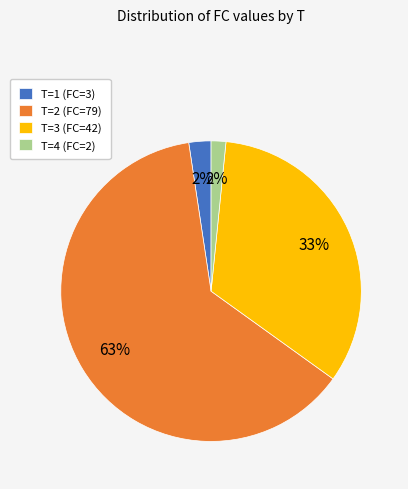

Do T=1 (FC=3) and T=2 (FC=79) together represent more than half of the pie?

Yes